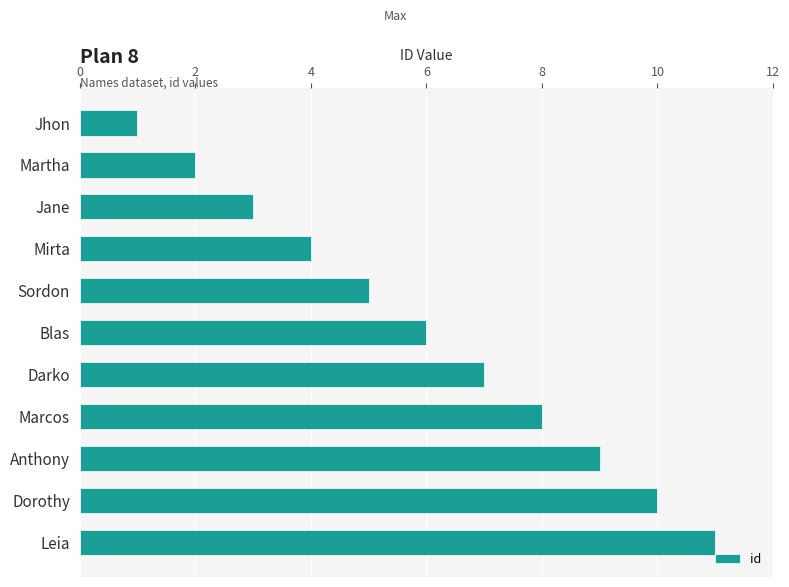

Does the chart contain stacked bars?

No